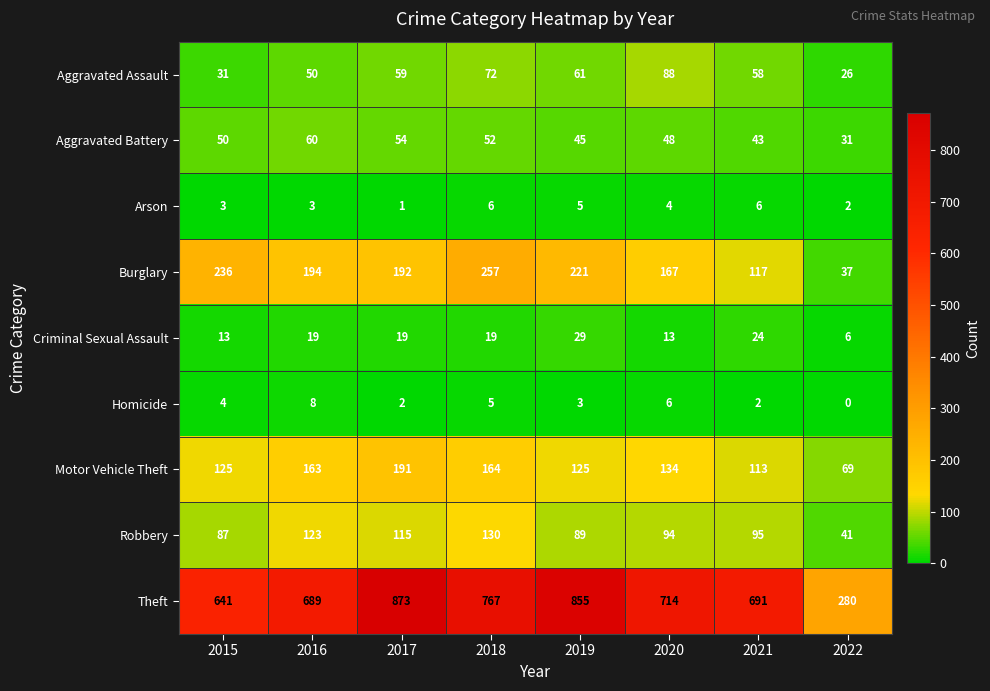

Which series has the largest total across all categories?

Theft